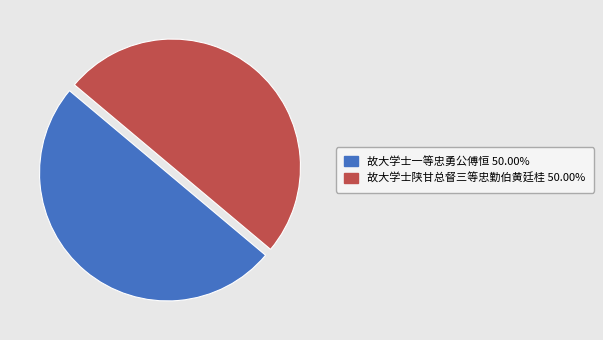

How many slices are in this pie chart?

2